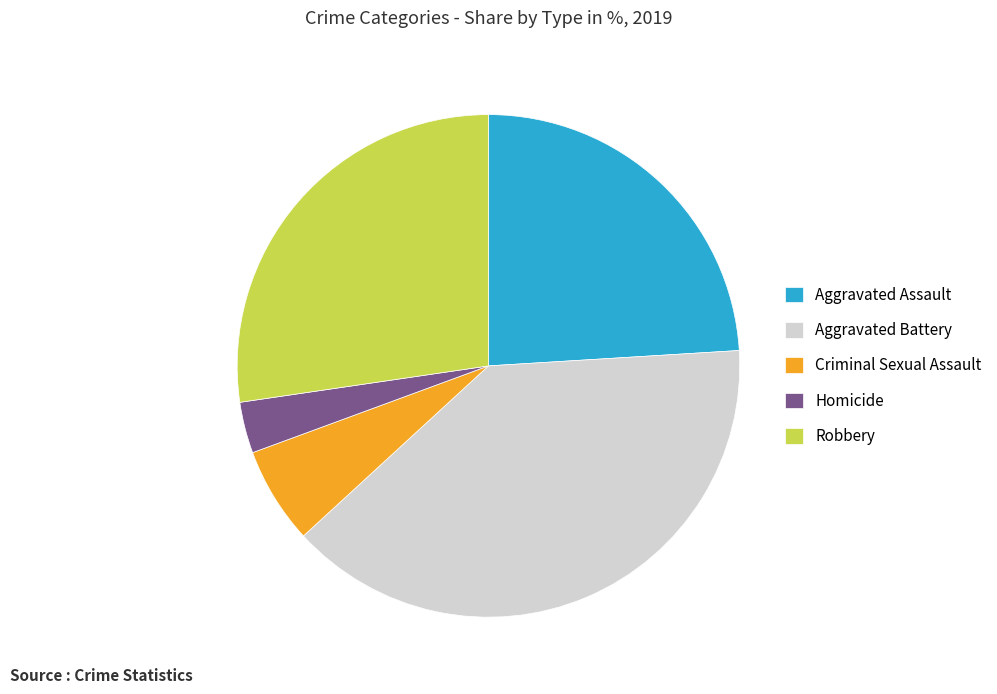

Rank the categories by value from lowest to highest.

Homicide, Criminal Sexual Assault, Aggravated Assault, Robbery, Aggravated Battery